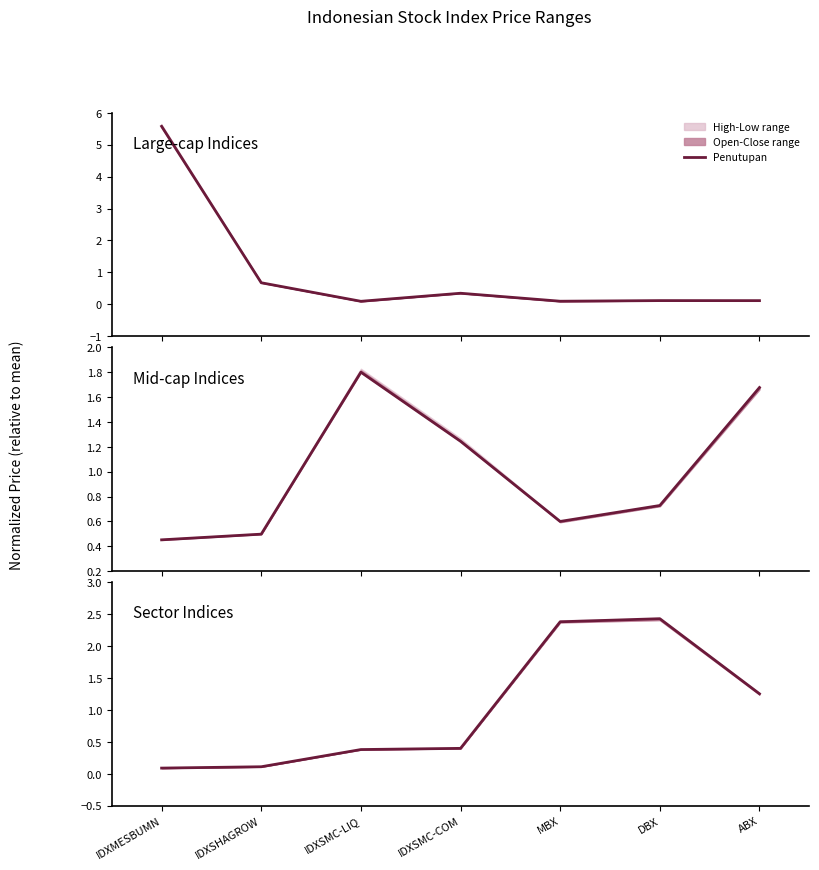

What value does the data have at IDXSHAGROW?

0.1